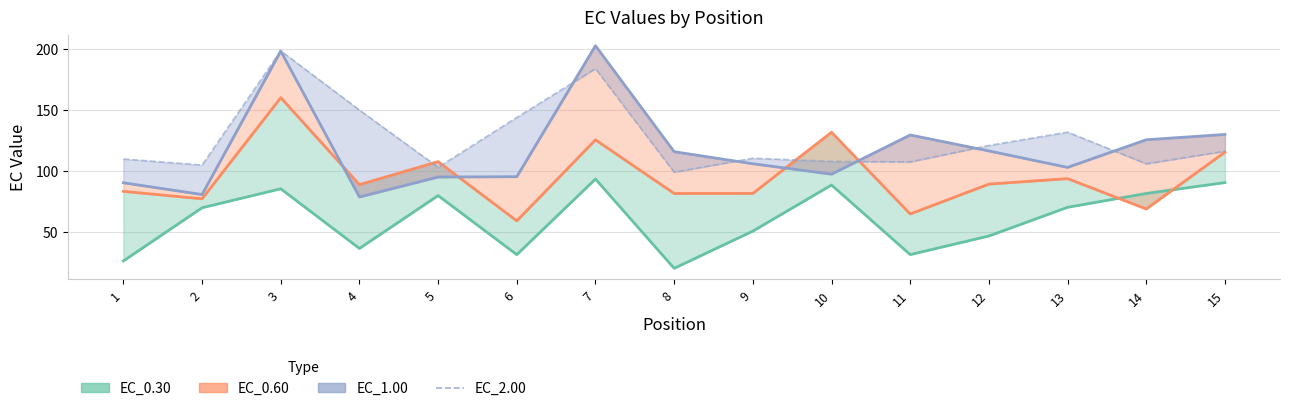

The EC_2.00 series shows 99.2 at 8. True or false?

True